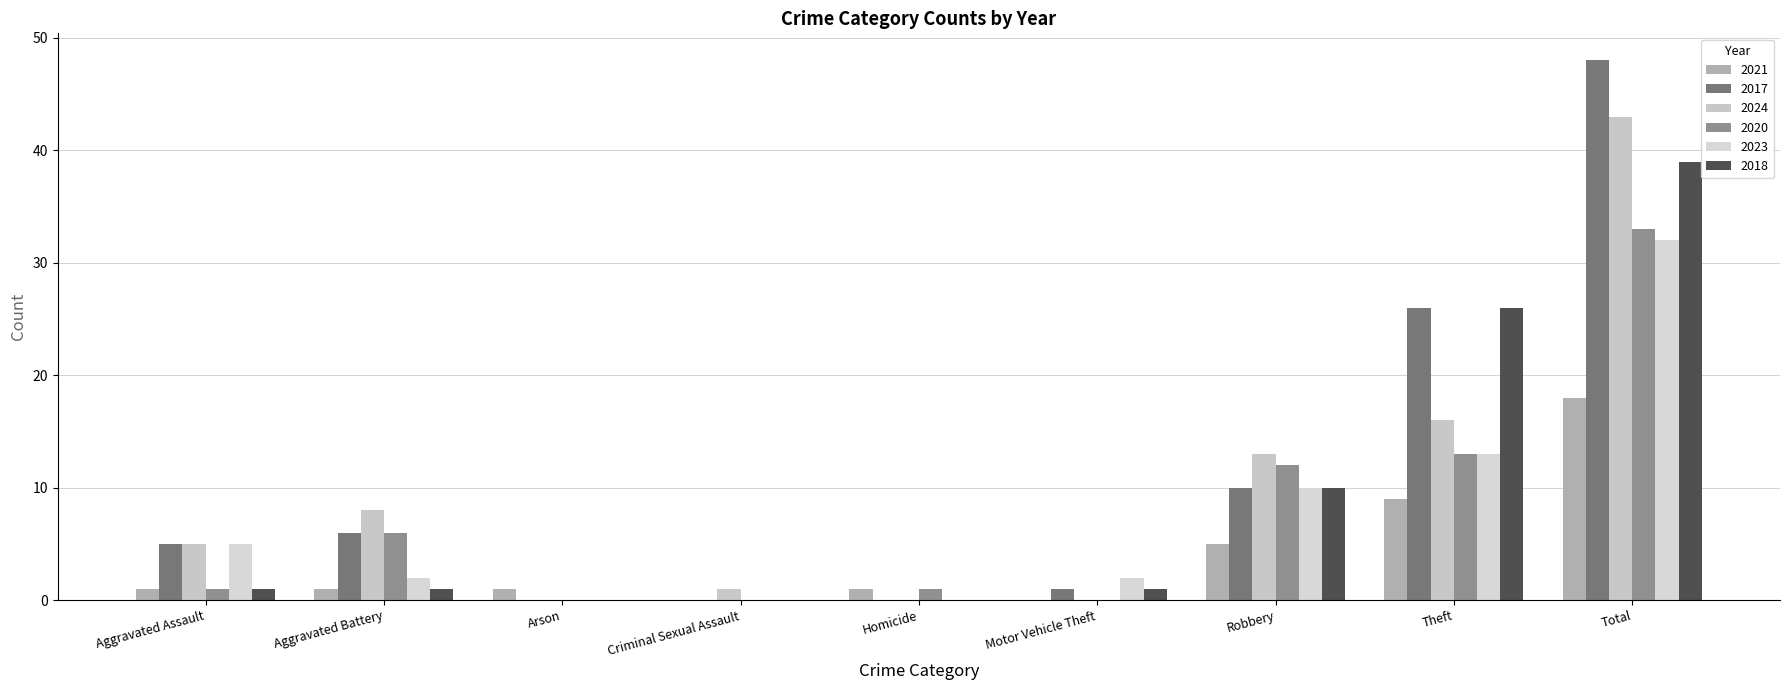

How many groups of bars are there?

9